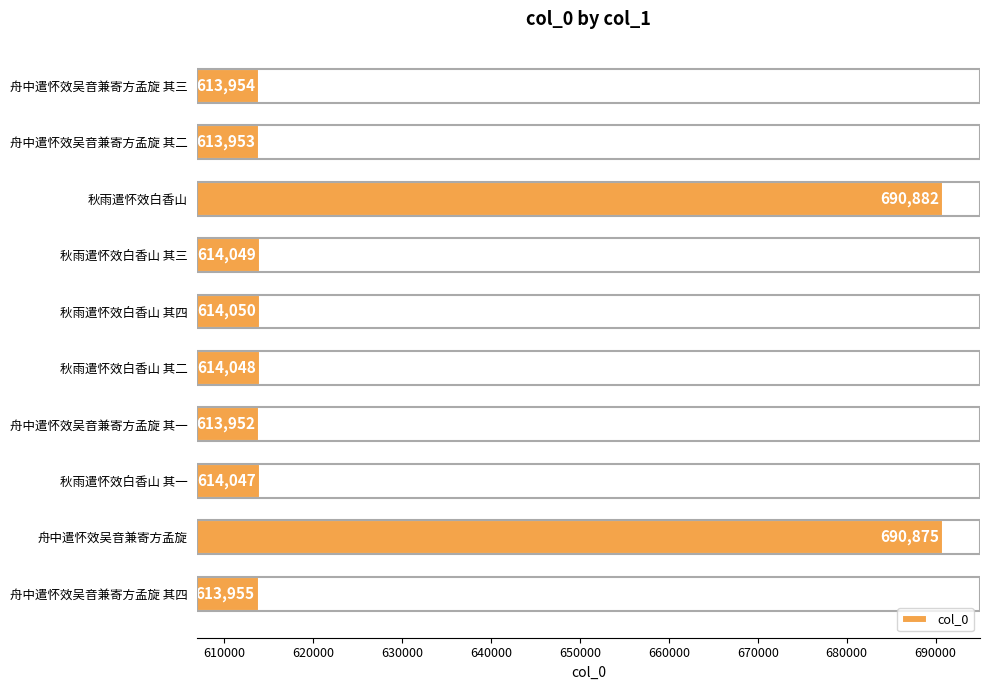

How many distinct data groups are displayed?

1